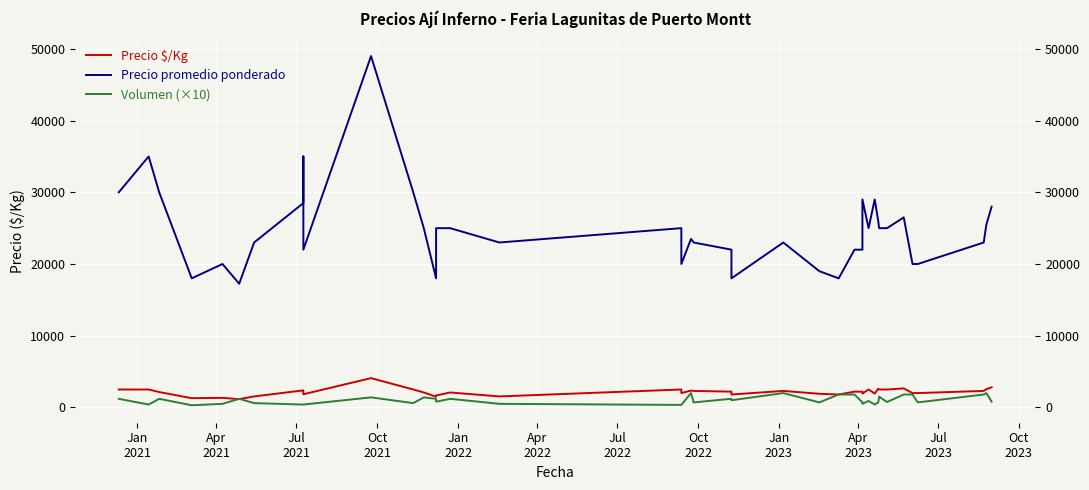

Reading left to right, transcribe all the data shown in this chart.

Precio $/Kg: 2500	2500	2143	1286	1333	1150	1533	2375	2333	1833	4083	2500	2083	1500	1667	2083	1533	2500	2000	2350	2300	2200	1800	2300	1900	1800	2200	2200	1933	2500	1933	2600	2500	2500	2650	2000	2000	2300	2550	2800
Precio promedio ponderado: 30000	35000	30000	18000	20000	17250	23000	28500	35000	22000	49000	30000	25000	18000	25000	25000	23000	25000	20000	23500	23000	22000	18000	23000	19000	18000	22000	22000	29000	25000	29000	26000	25000	25000	26500	20000	20000	23000	25500	28000
Volumen (×10): 1200	400	1200	300	500	1200	600	400	400	400	1400	600	1400	1200	800	1200	500	350	350	2000	700	1200	1000	2000	700	1800	1800	700	500	900	400	700	1500	750	1800	1800	700	1800	2000	800